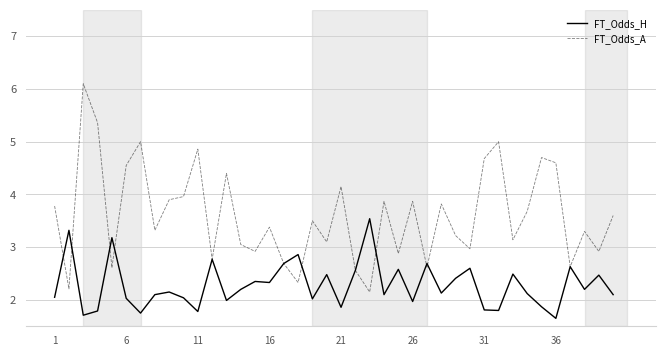

Is this an area chart (filled region under the line)?

No